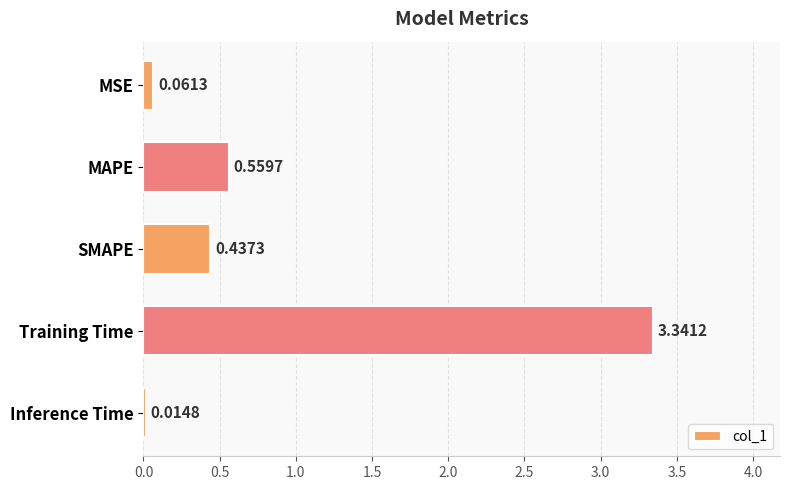

At which category does the chart reach its minimum across all series?

Inference Time